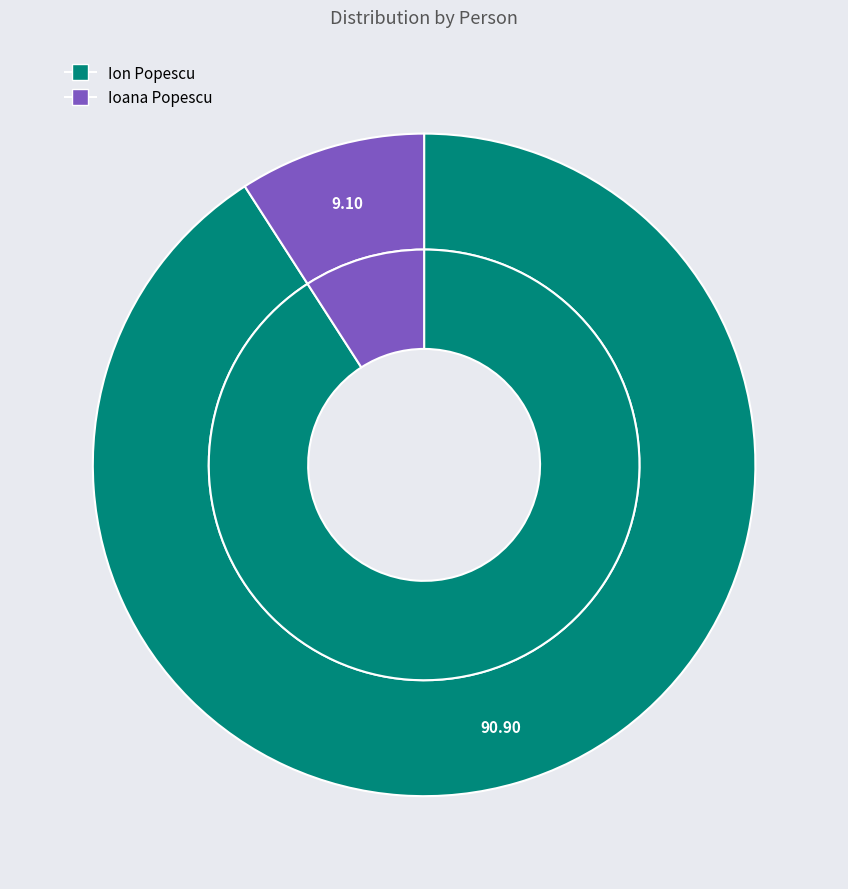

Rank the categories by value from lowest to highest.

Ioana Popescu, Ion Popescu